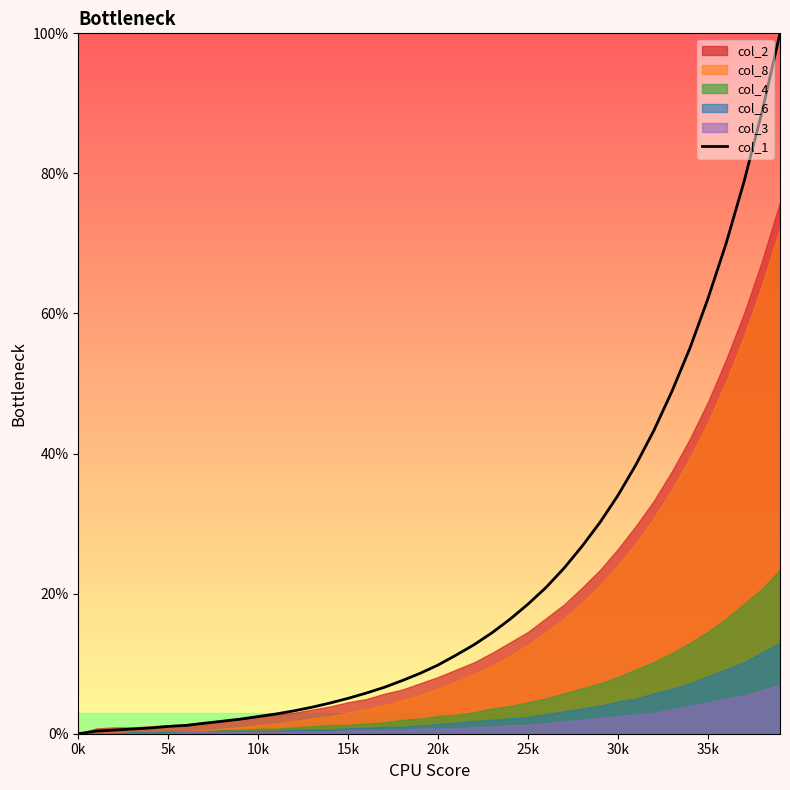

Approximately how many times larger is the value at 13 compared to 36?

0.1